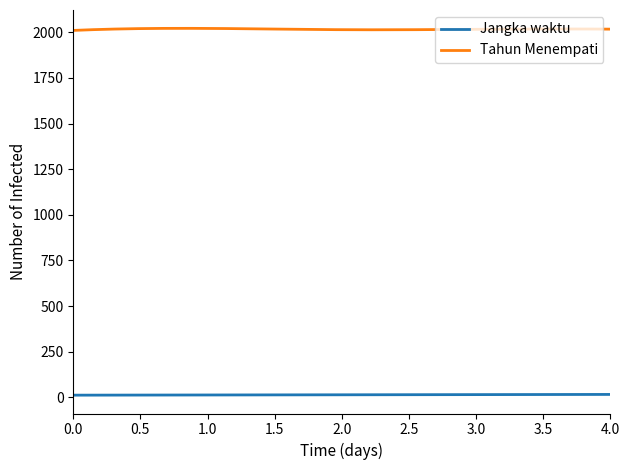

Which series has the largest total across all categories?

Tahun Menempati